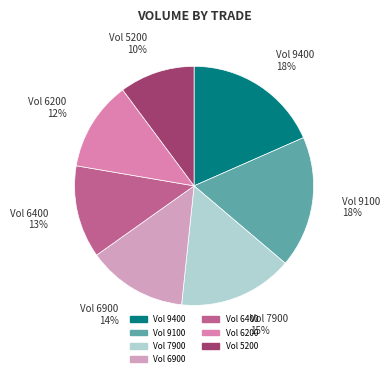

What is the ratio of the value at Vol 7900 to the value at Vol 6900?

1.1